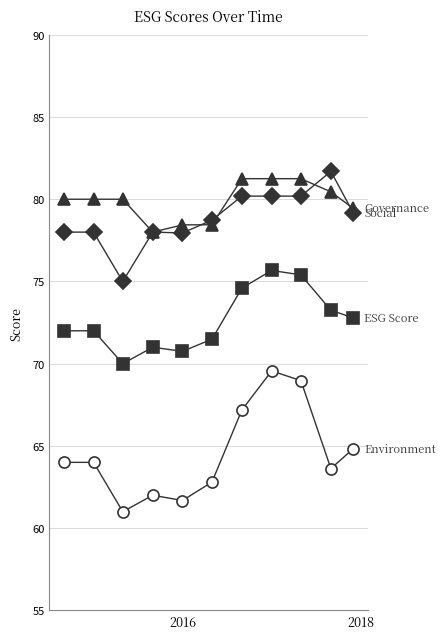

What is the minimum value shown in the chart?

61.0